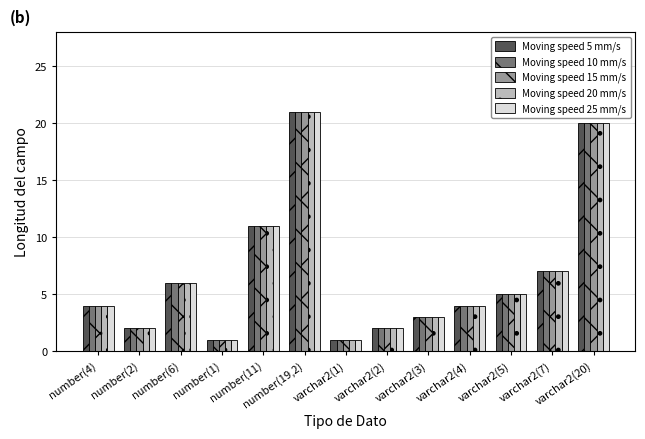

True or false: Moving speed 25 mm/s has a value of 2 at varchar2(1).

False